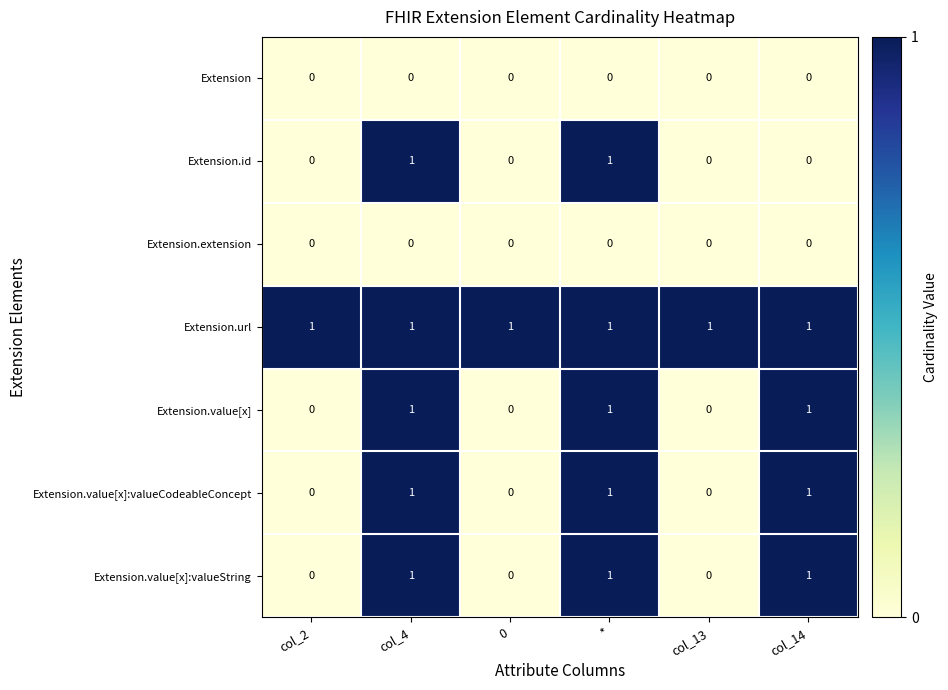

What is the sum of all Extension.value[x]:valueString values?

3